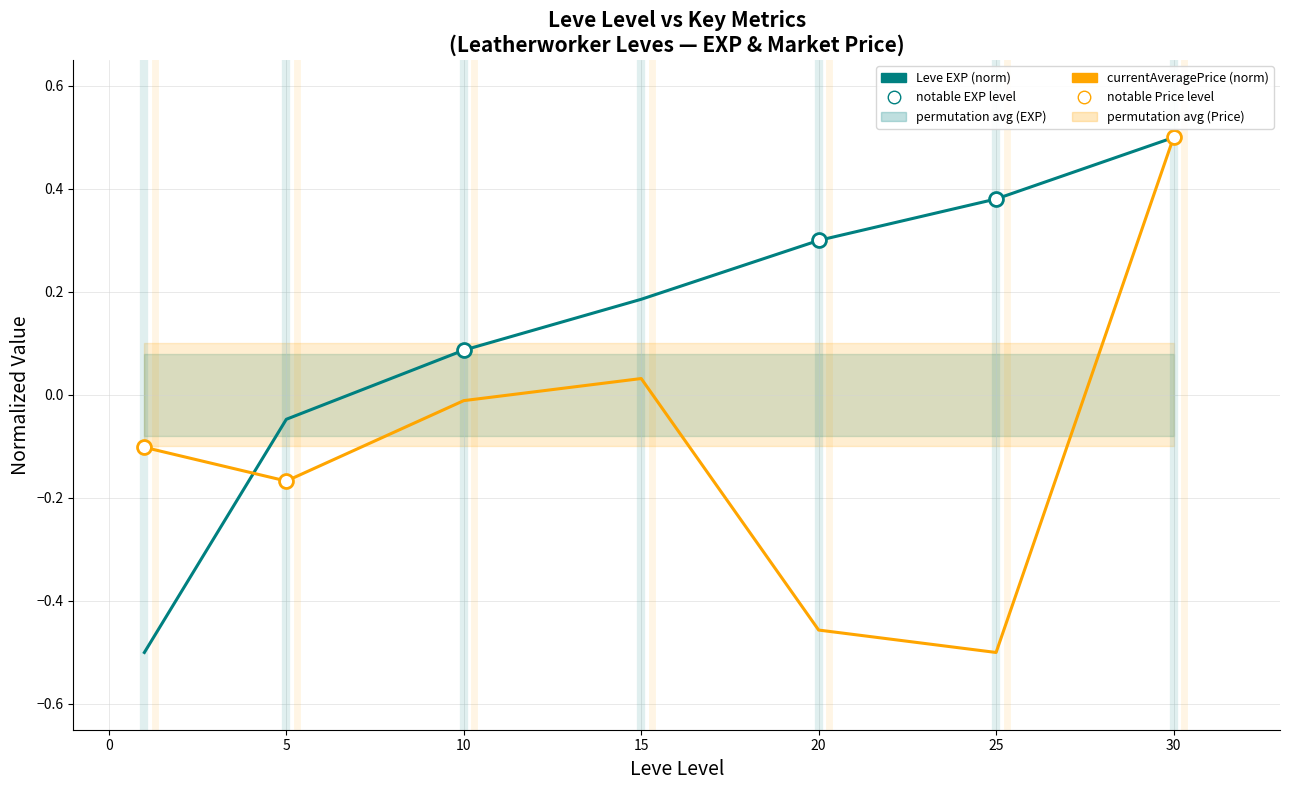

What is the highest value of the currentAveragePrice (norm) series?

0.5